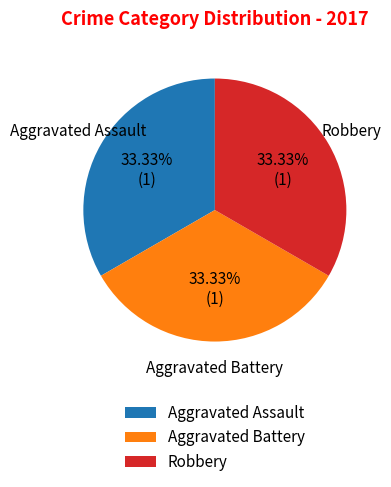

Combined, do Aggravated Battery and Robbery account for over 50%?

Yes